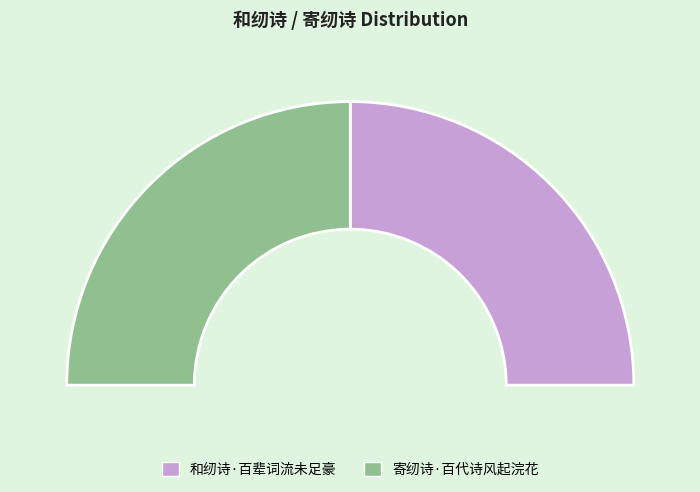

Is the sum of 寄纫诗·百代诗风起浣花 and 和纫诗·百辈词流未足豪 greater than half?

Yes